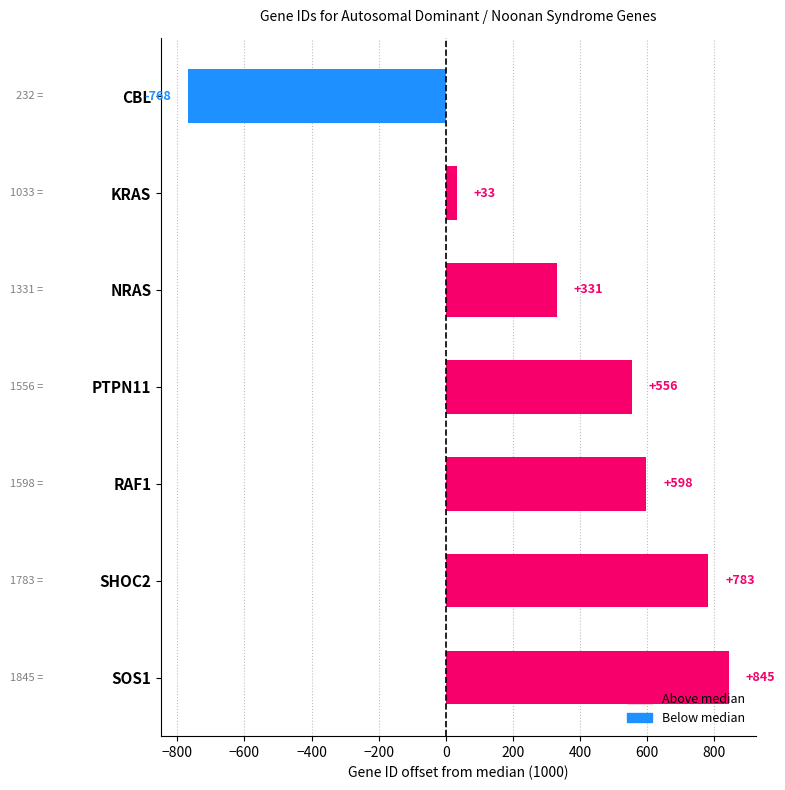

What is the difference between the maximum and minimum values?

1613